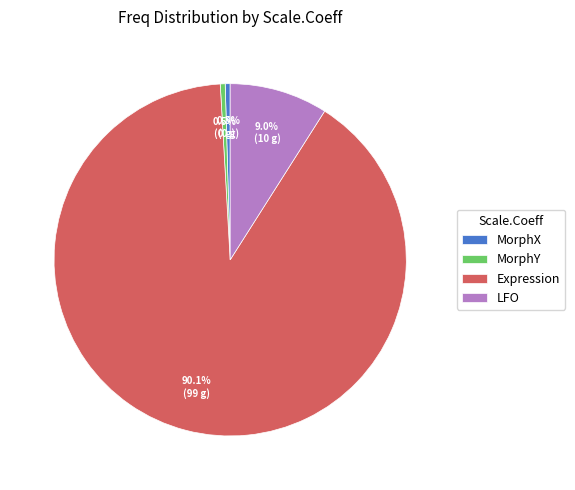

What is the largest slice in the pie chart?

Expression